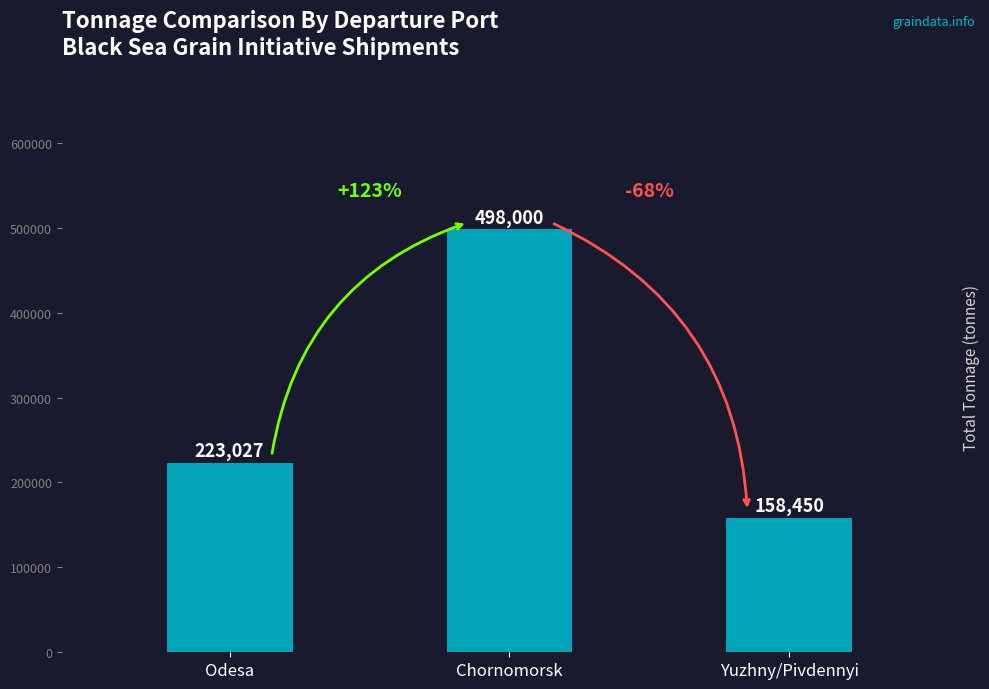

How many values are below 223027?

1